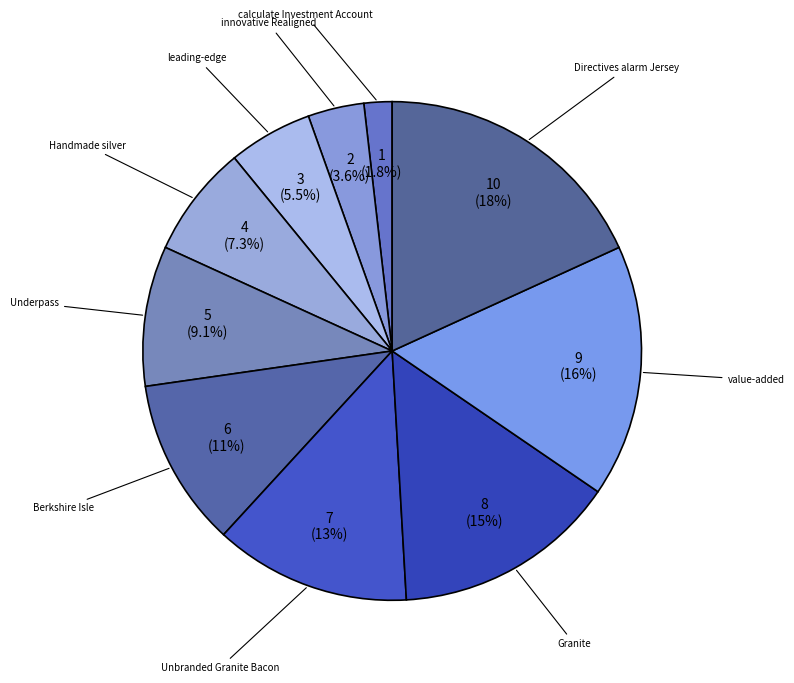

Is Directives alarm Jersey the majority of the pie?

No